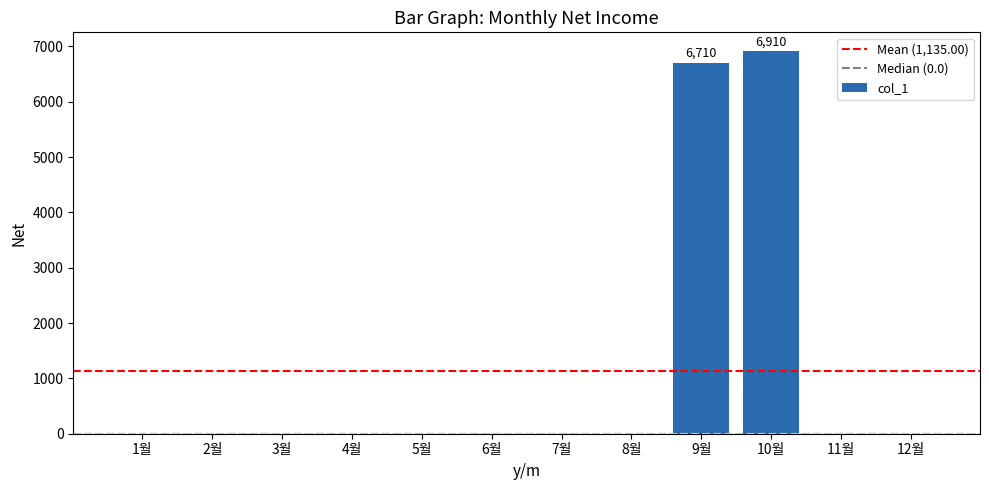

Reading left to right, extract all data points from this chart.

0	0	0	0	0	0	0	0	6710	6910	0	0